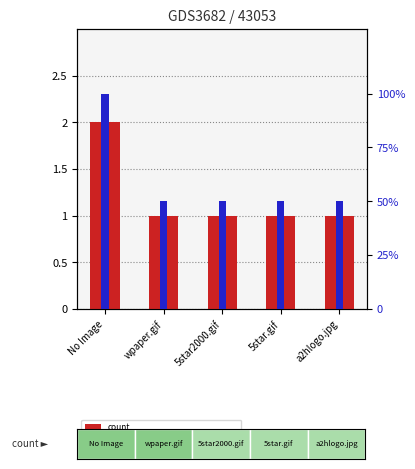

What is the label of the 2nd bar from the left?

wpaper.gif